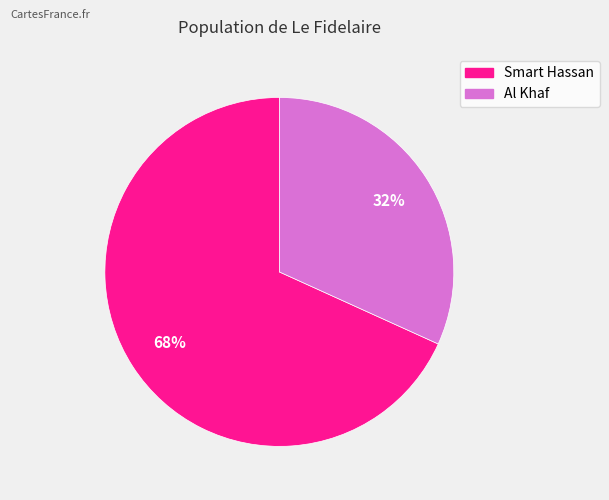

Which slice represents more than half of the pie?

Smart Hassan